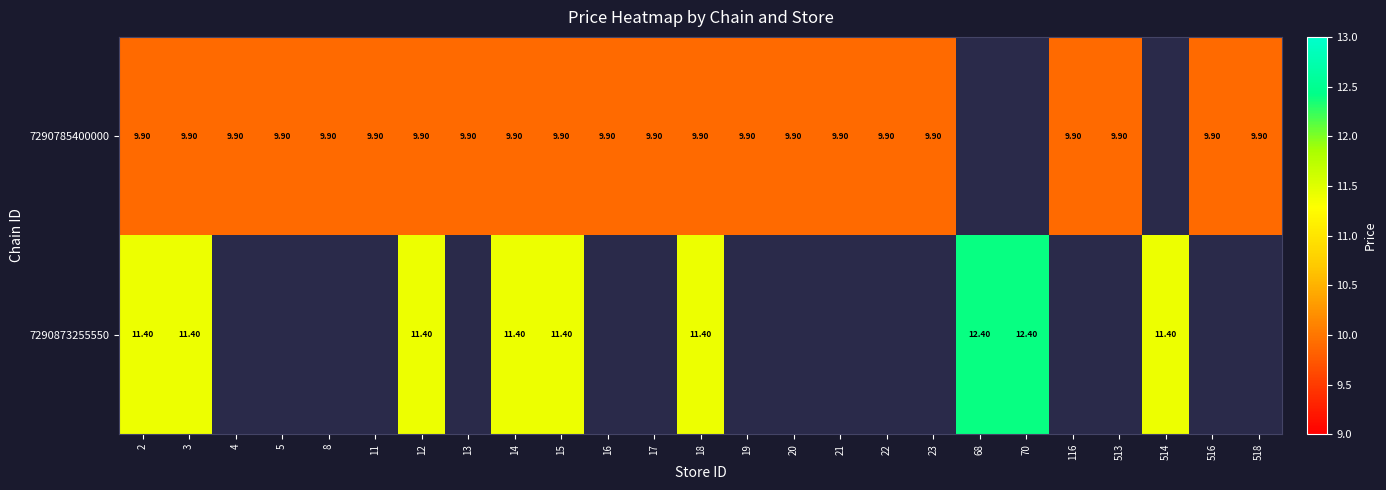

Rank the series at 2 from lowest to highest value.

7290785400000, 7290873255550